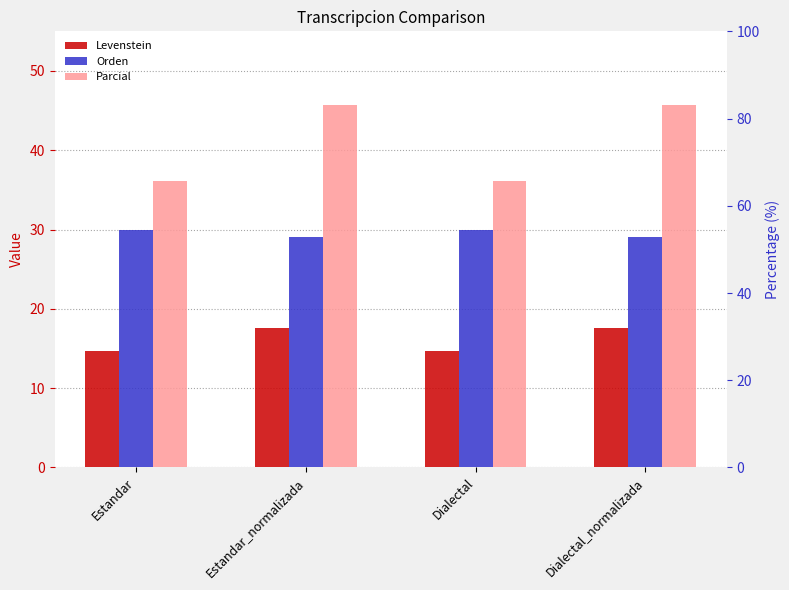

What is the difference between the maximum and minimum values in the Orden series?

0.8